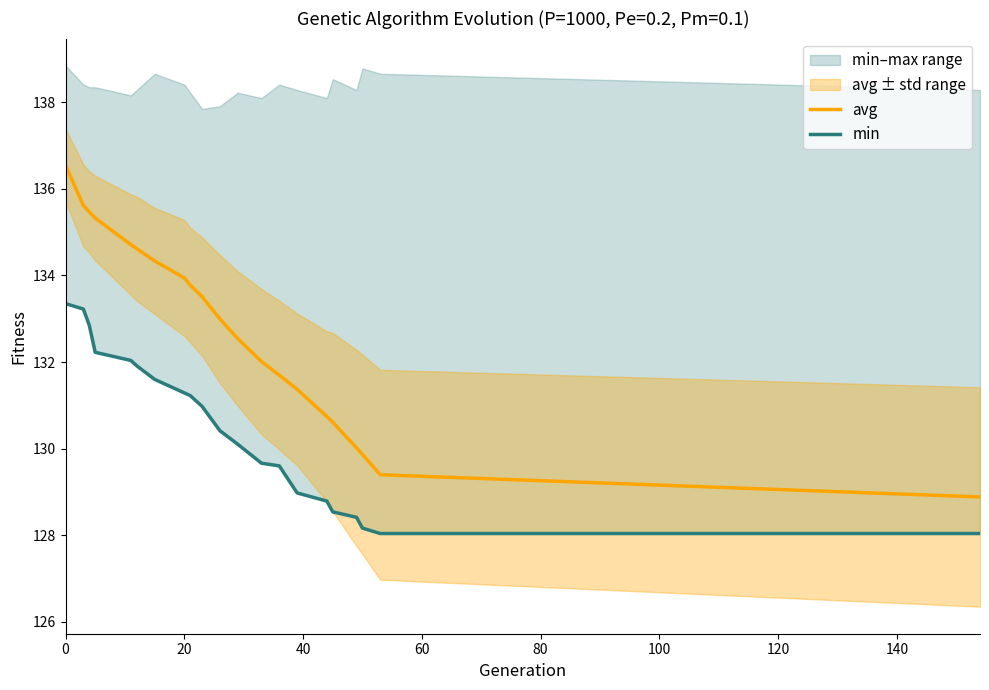

List the series in order of their overall mean, highest first.

avg, min